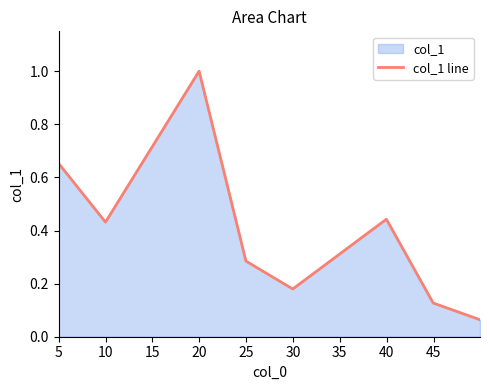

What is the minimum value shown in the chart?

0.1